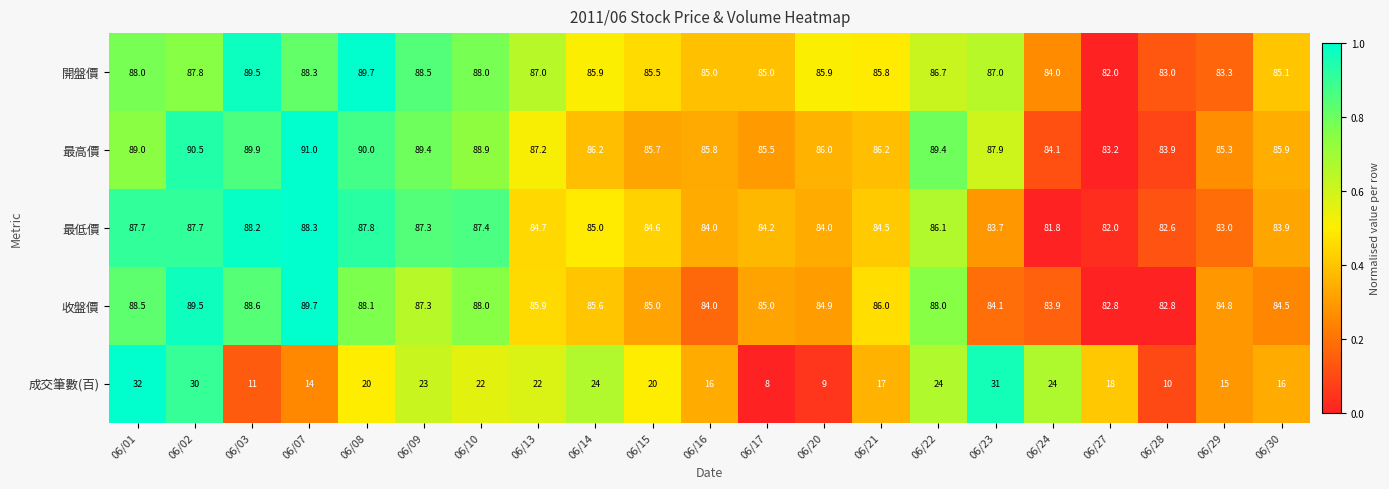

What is the difference between the 最高價 values at 06/03 and 06/09?

0.5